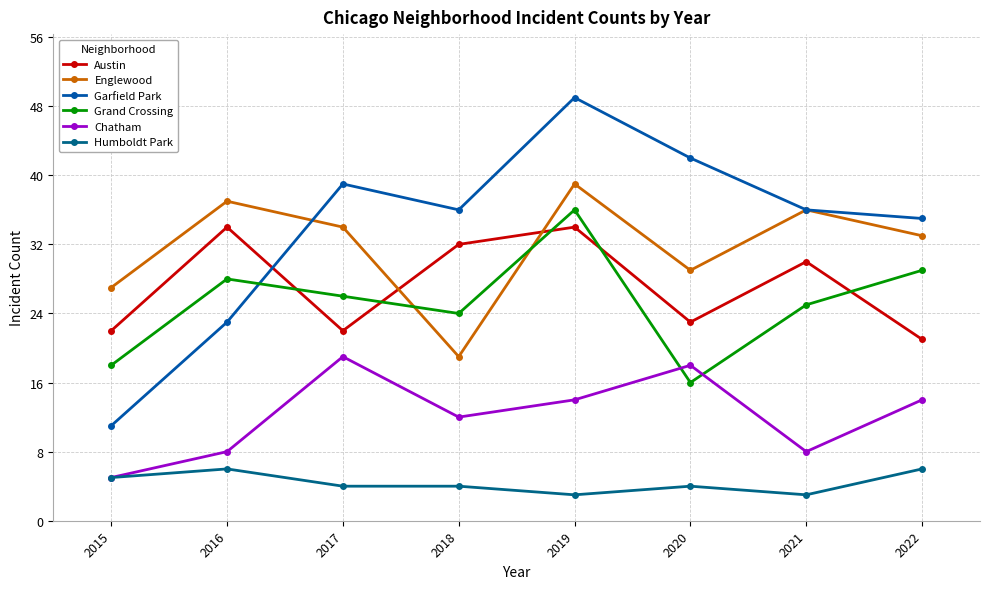

What is the value of the Englewood point at the 8th from the left?

33